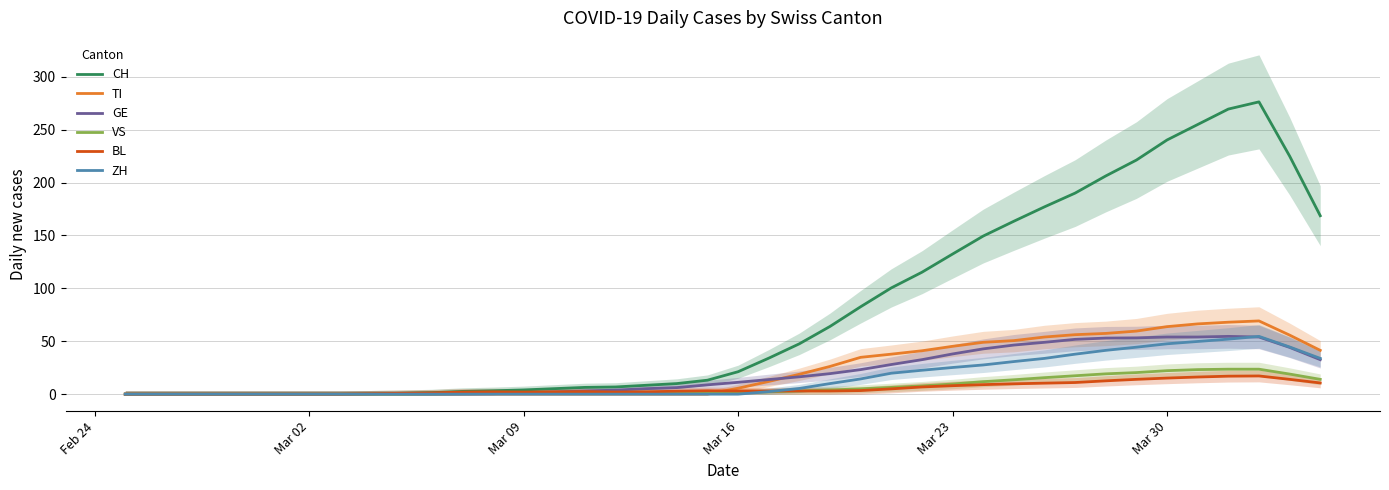

What is the highest value of the ZH series?

54.6